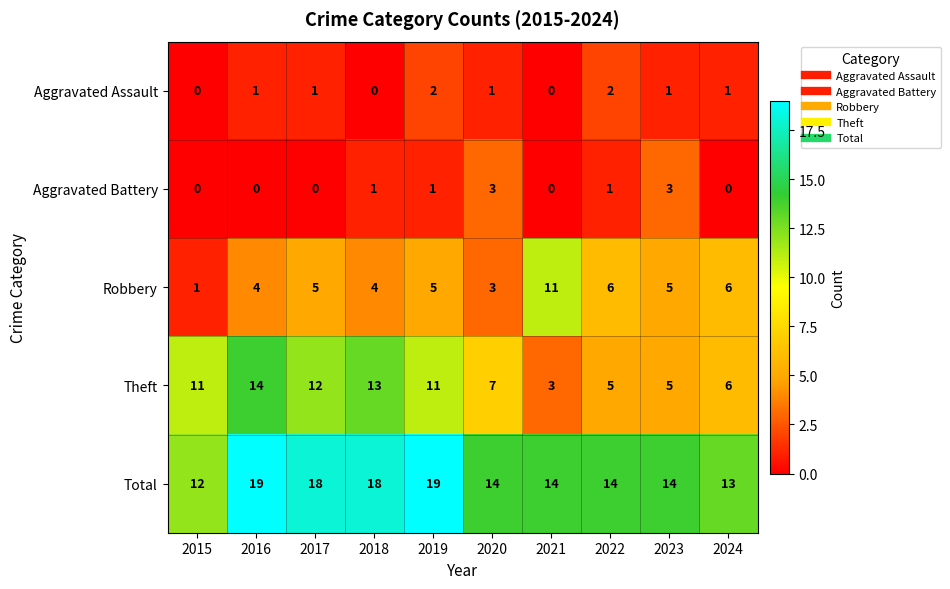

What is the sum of the Total values at 2022 and 2020?

28